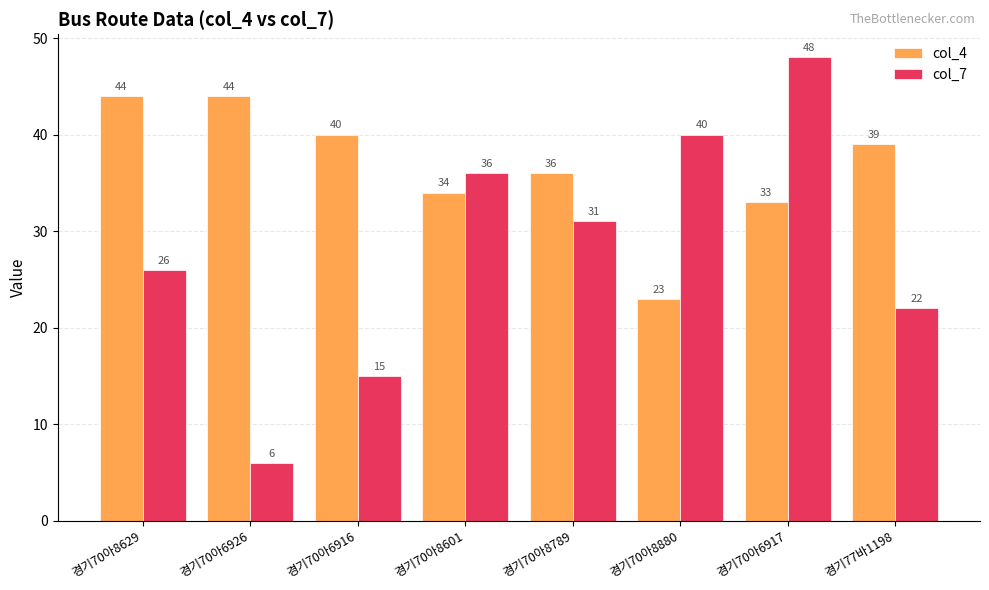

Which series has the largest total across all categories?

col_4